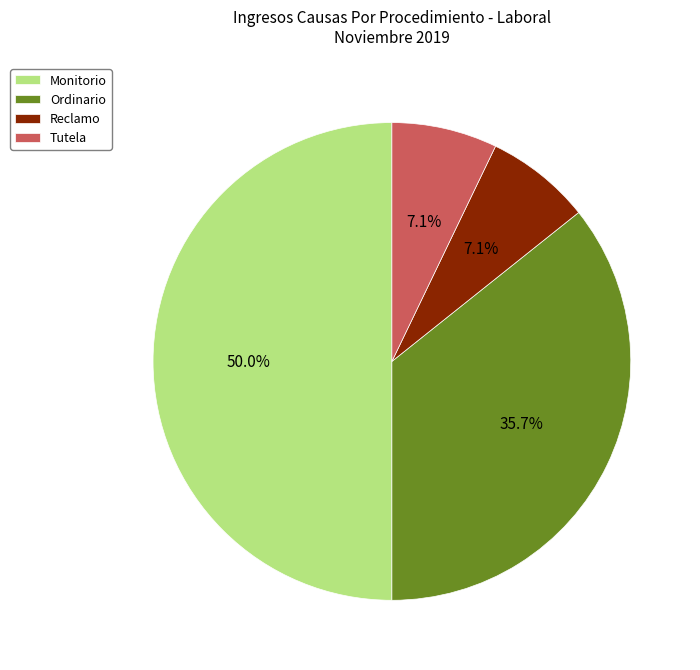

To the nearest percent, what is the combined percentage of Reclamo and Monitorio?

57%